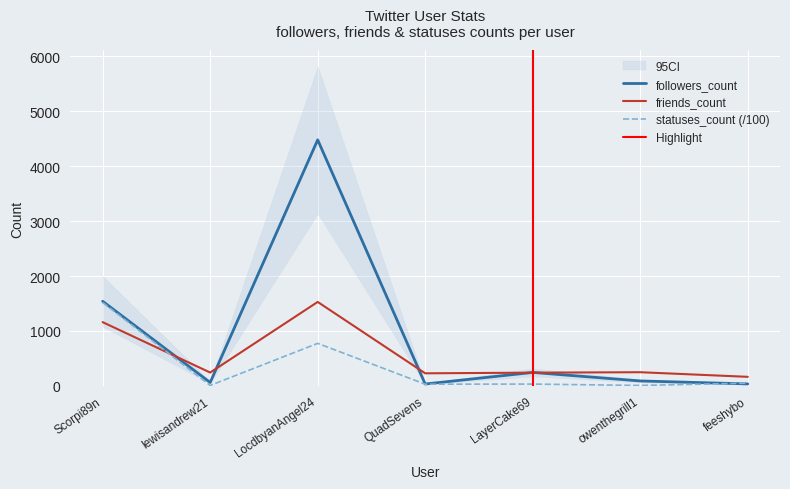

What is the difference between the maximum and minimum values in the followers_count series?

4447.0